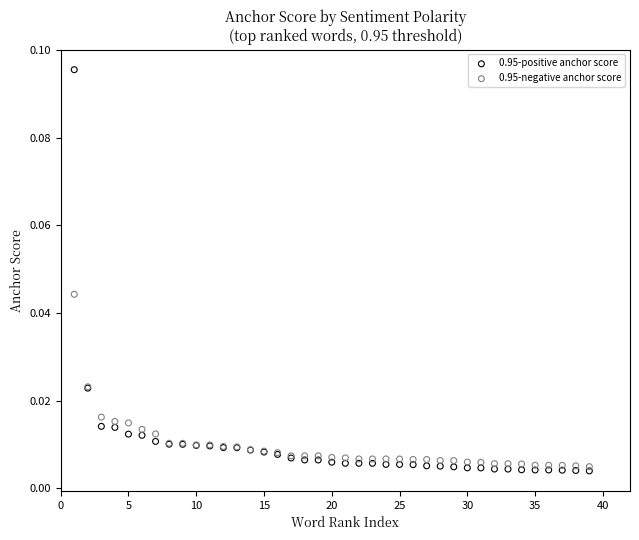

Which series reaches the minimum Y coordinate?

0.95-positive anchor score